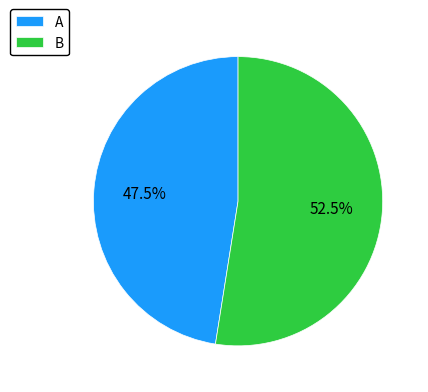

Is there a majority slice in this chart?

Yes